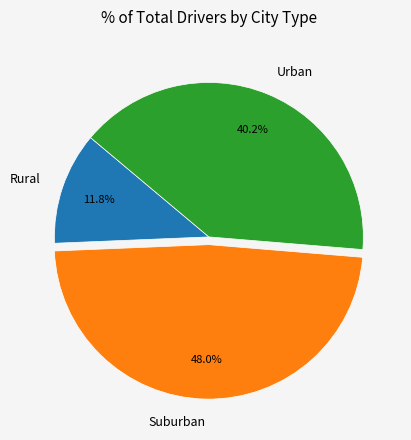

Does any single category account for the majority?

No